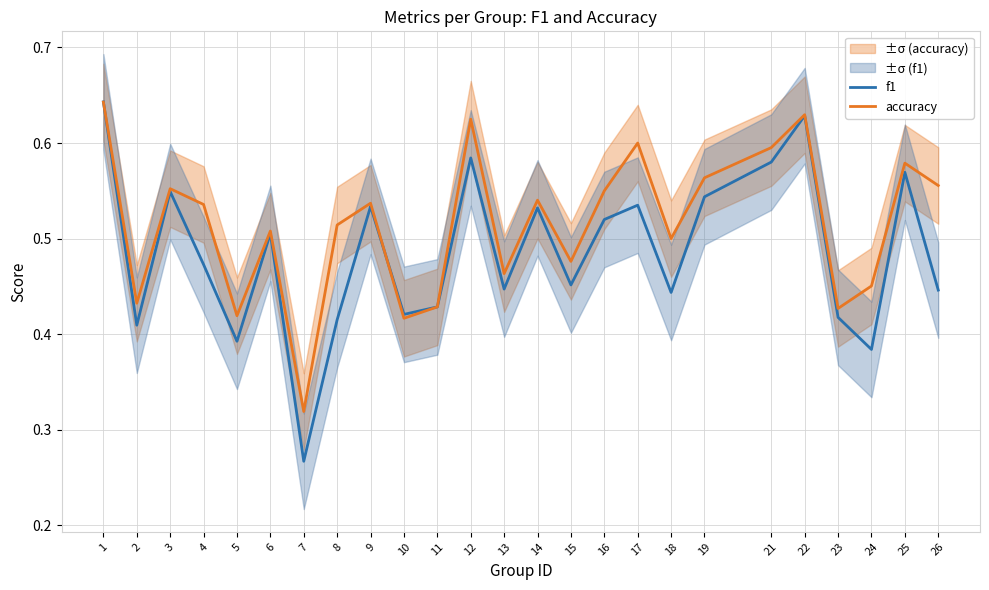

What is the sum of all accuracy values?

12.9